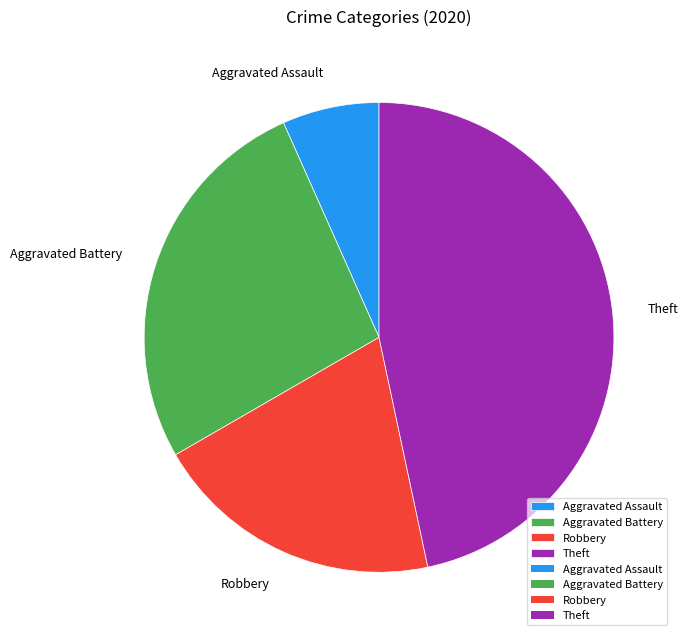

Rank the categories by value from lowest to highest.

Aggravated Assault, Robbery, Aggravated Battery, Theft